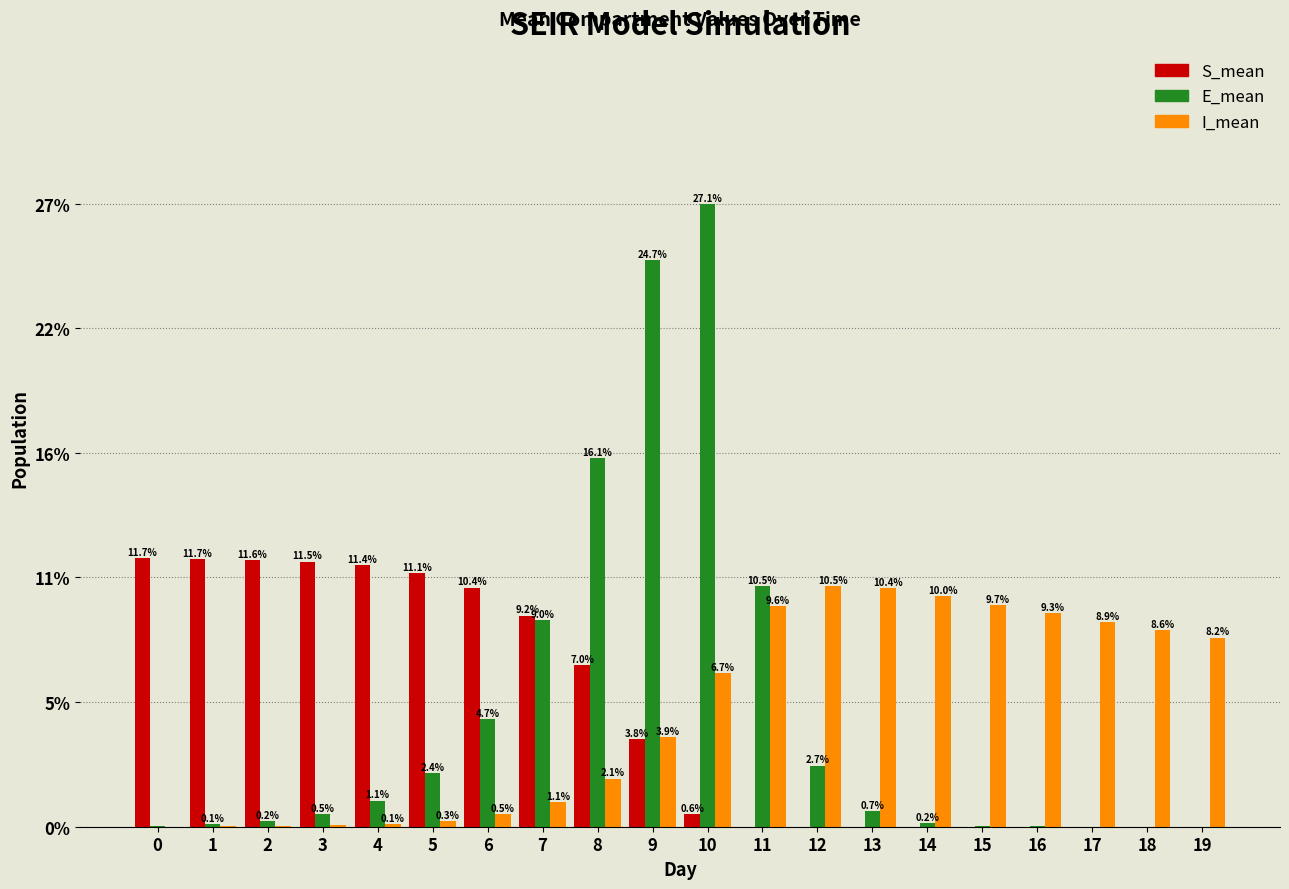

Are the bars horizontal?

No